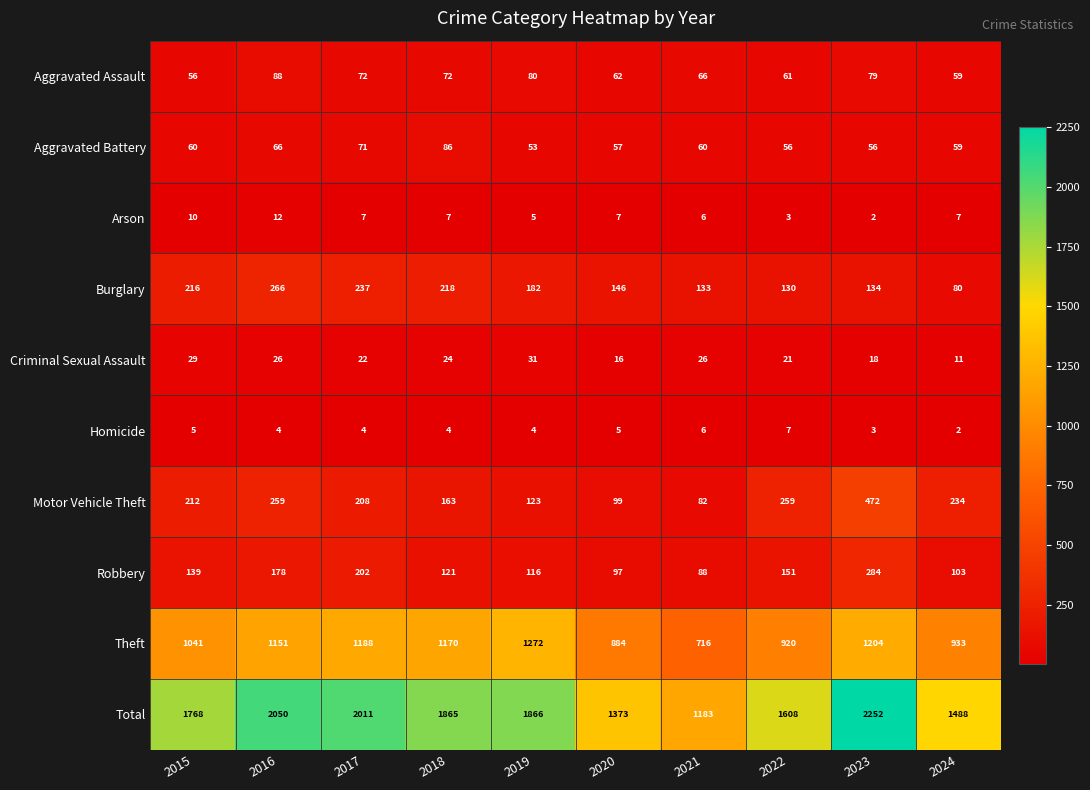

How many series are shown in this chart?

10